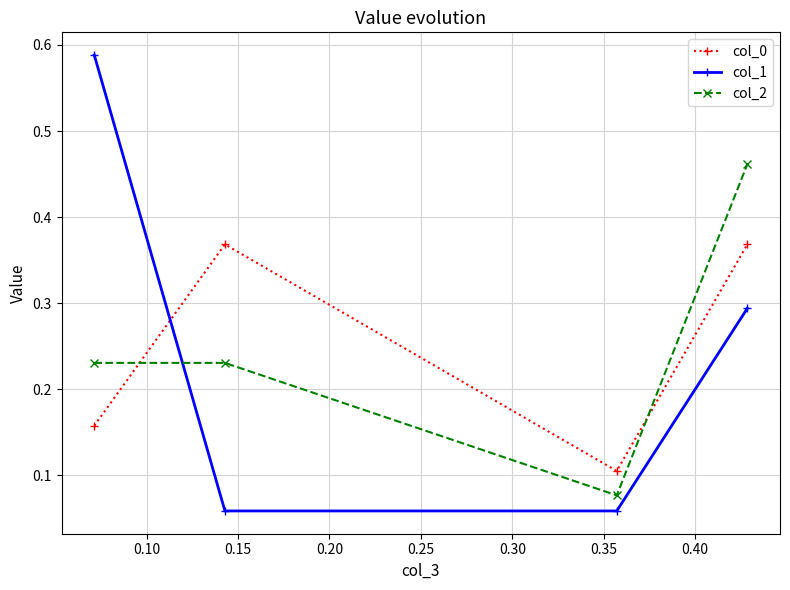

What is the sum of all col_1 values?

1.0